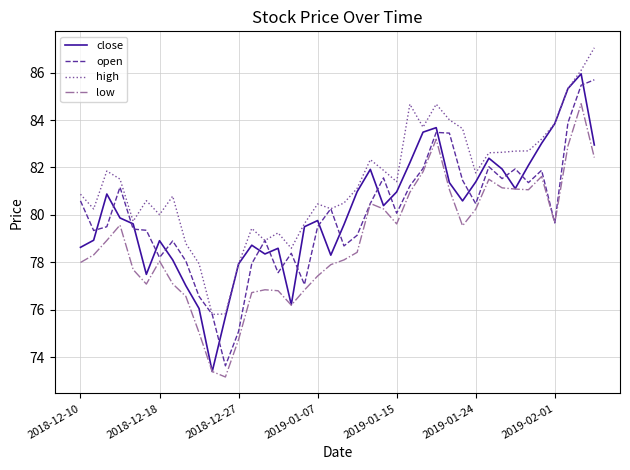

What is the minimum value shown in the chart?

73.2